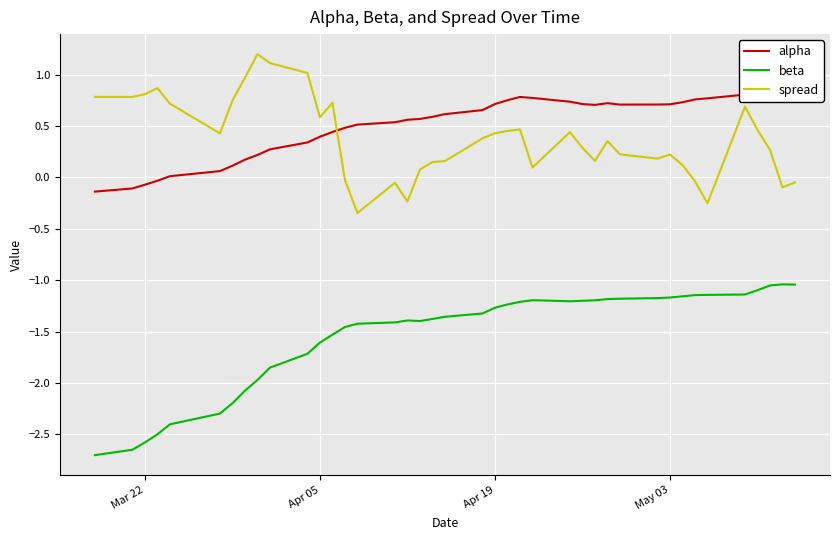

True or false: spread and beta intersect in this chart.

False